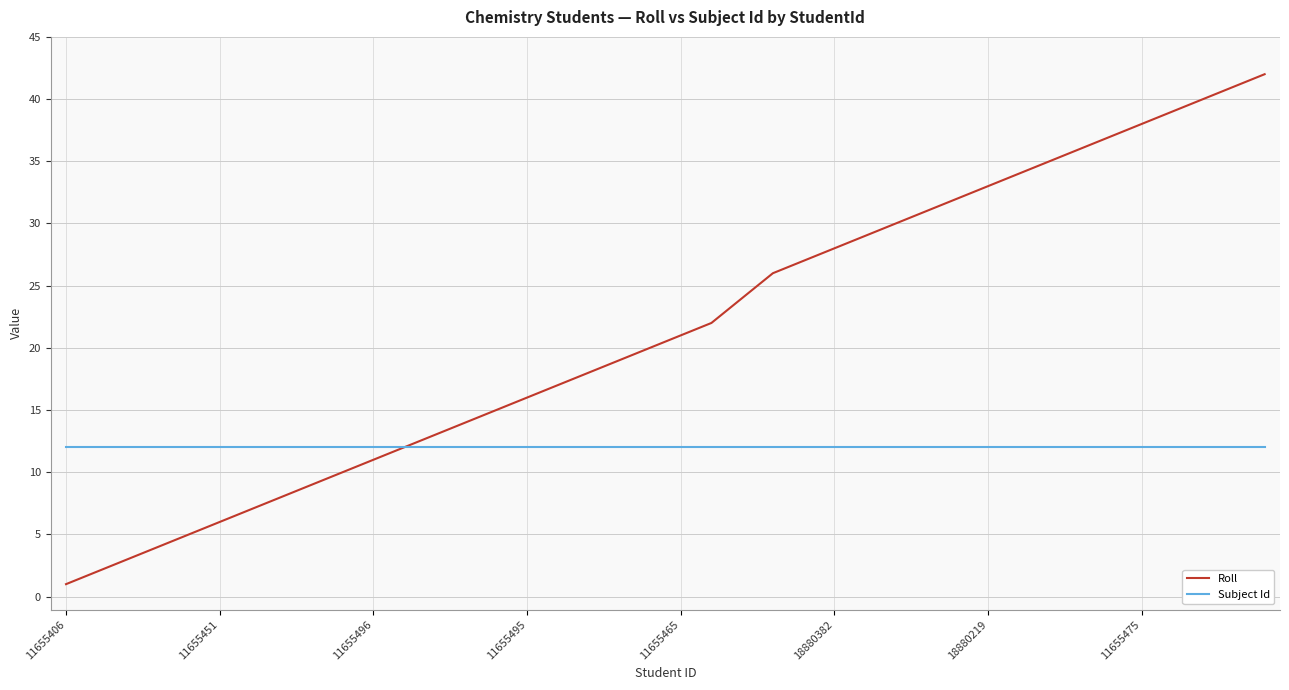

Which series has the largest total across all categories?

Roll